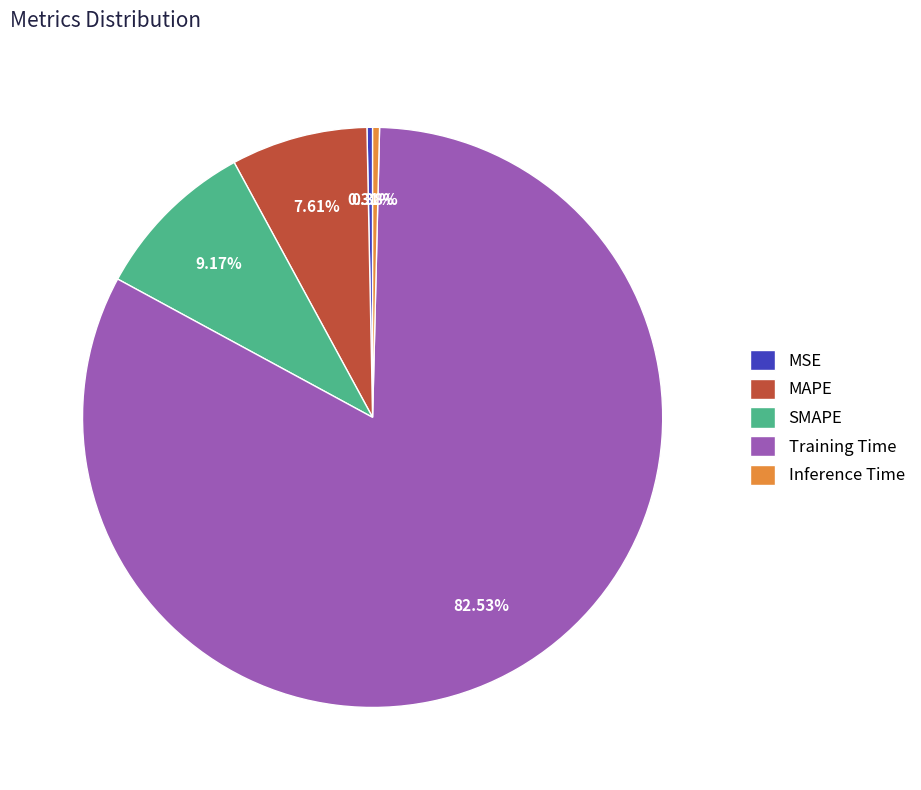

Does any single category account for the majority?

Yes